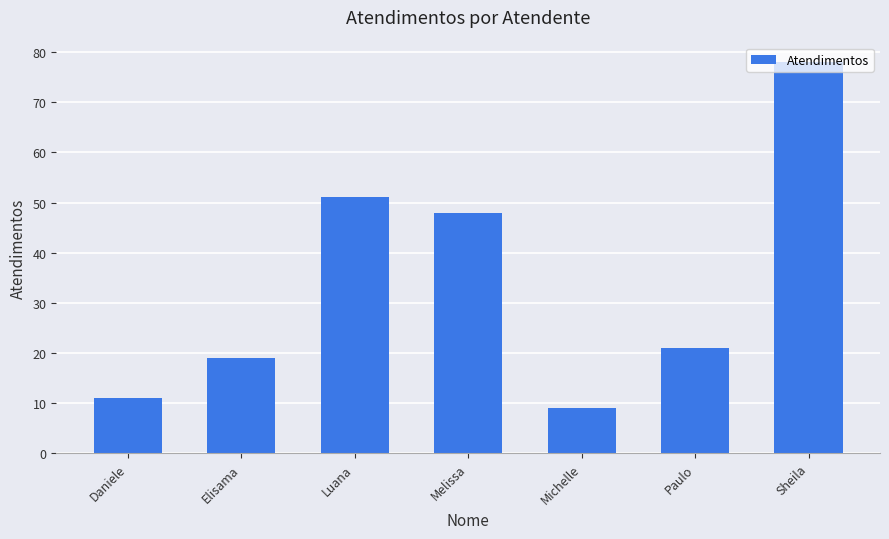

How many data points are less than 21?

3